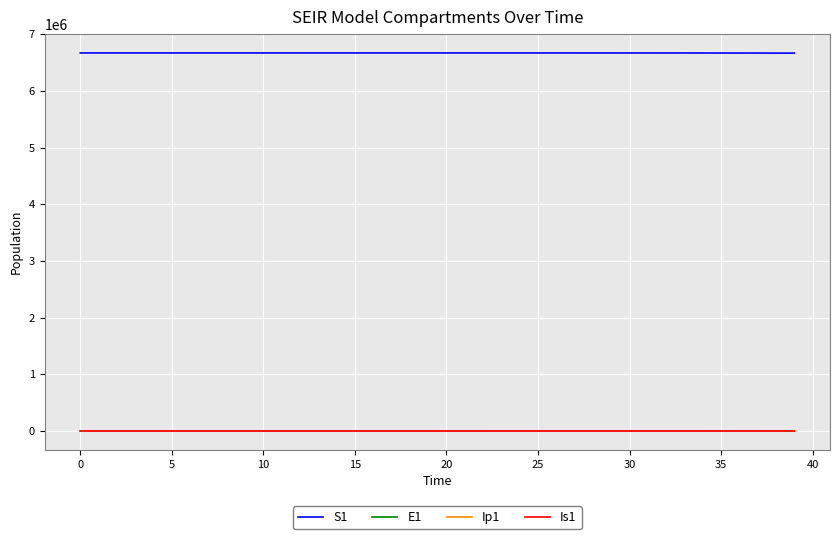

What is the average value of the Ip1 series?

30.6